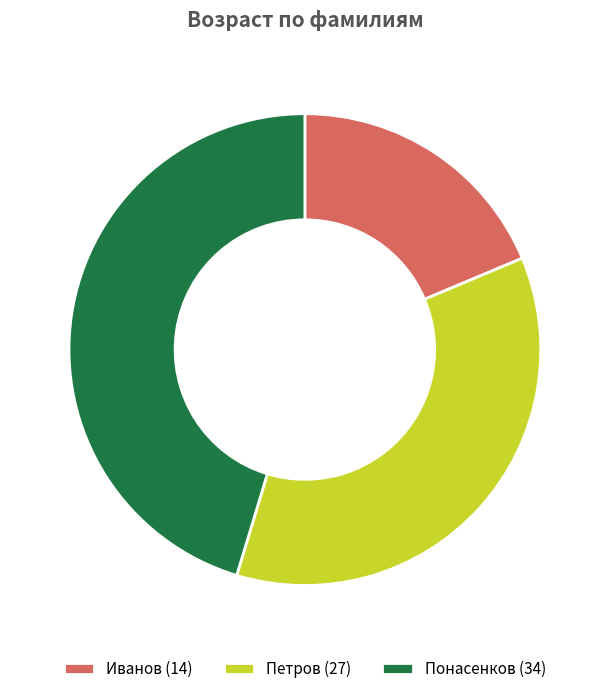

Is the sum of Иванов (14) and Петров (27) greater than half?

Yes